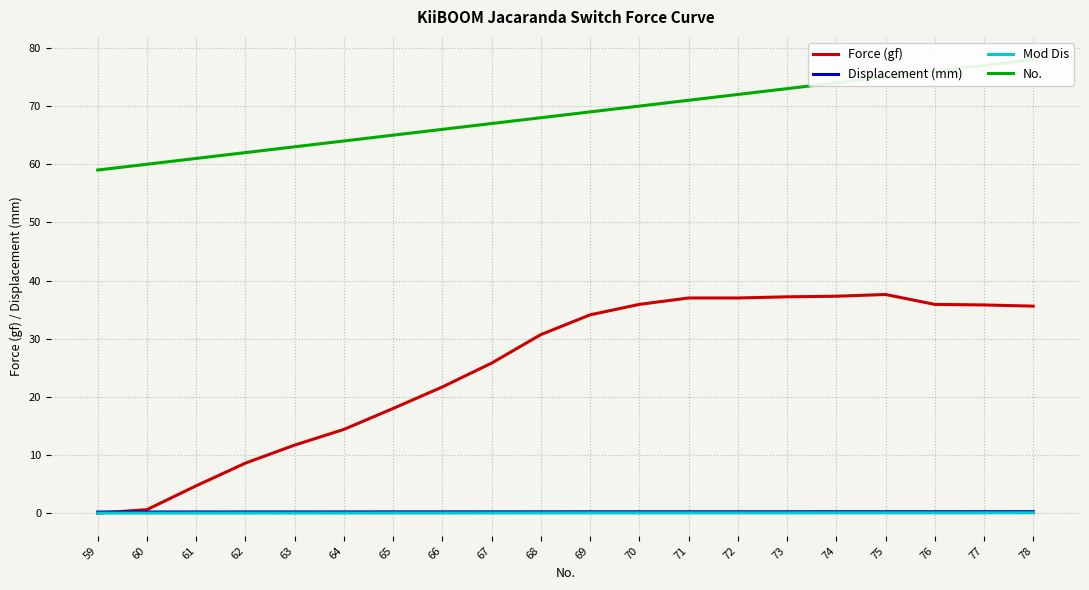

Reading right to left, transcribe all the data shown in this chart.

Force (gf): 35.6	35.8	35.9	37.6	37.3	37.2	37.0	37.0	35.9	34.1	30.7	25.8	21.7	18.0	14.4	11.7	8.6	4.7	0.6	0.0
Displacement (mm): 0.2	0.2	0.2	0.2	0.2	0.2	0.2	0.2	0.2	0.2	0.2	0.2	0.2	0.2	0.2	0.2	0.2	0.2	0.2	0.2
Mod Dis: 0.1	0.1	0.1	0.1	0.1	0.0	0.0	0.0	0.0	0.0	0.0	0.0	0.0	0.0	0.0	0.0	0.0	0.0	0.0	0.0
No.: 78.0	77.0	76.0	75.0	74.0	73.0	72.0	71.0	70.0	69.0	68.0	67.0	66.0	65.0	64.0	63.0	62.0	61.0	60.0	59.0